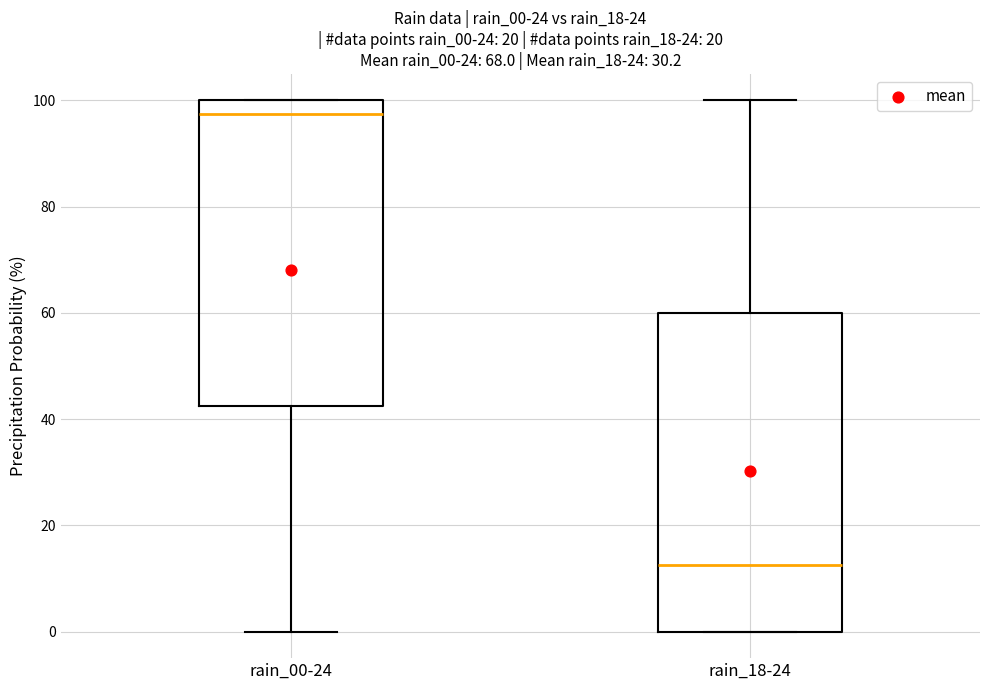

Where is the upper edge of the box for rain_00-24 on the y-axis? The values are not printed on the chart, so give them approximately, as read against the axis.

100